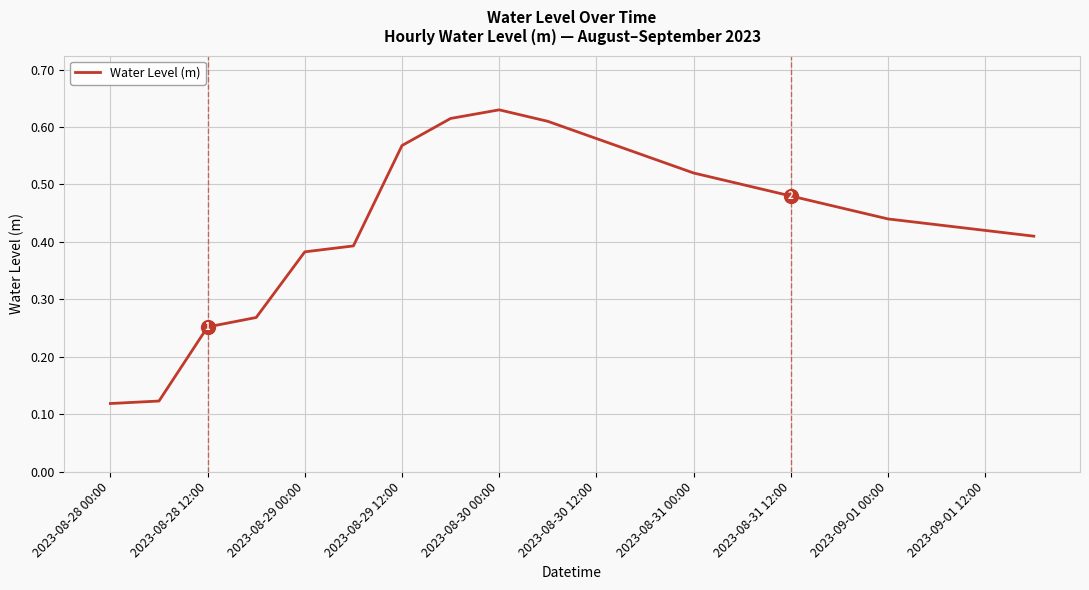

The chart shows a value of 0.1 at 2023-08-28 12:00. True or false?

False